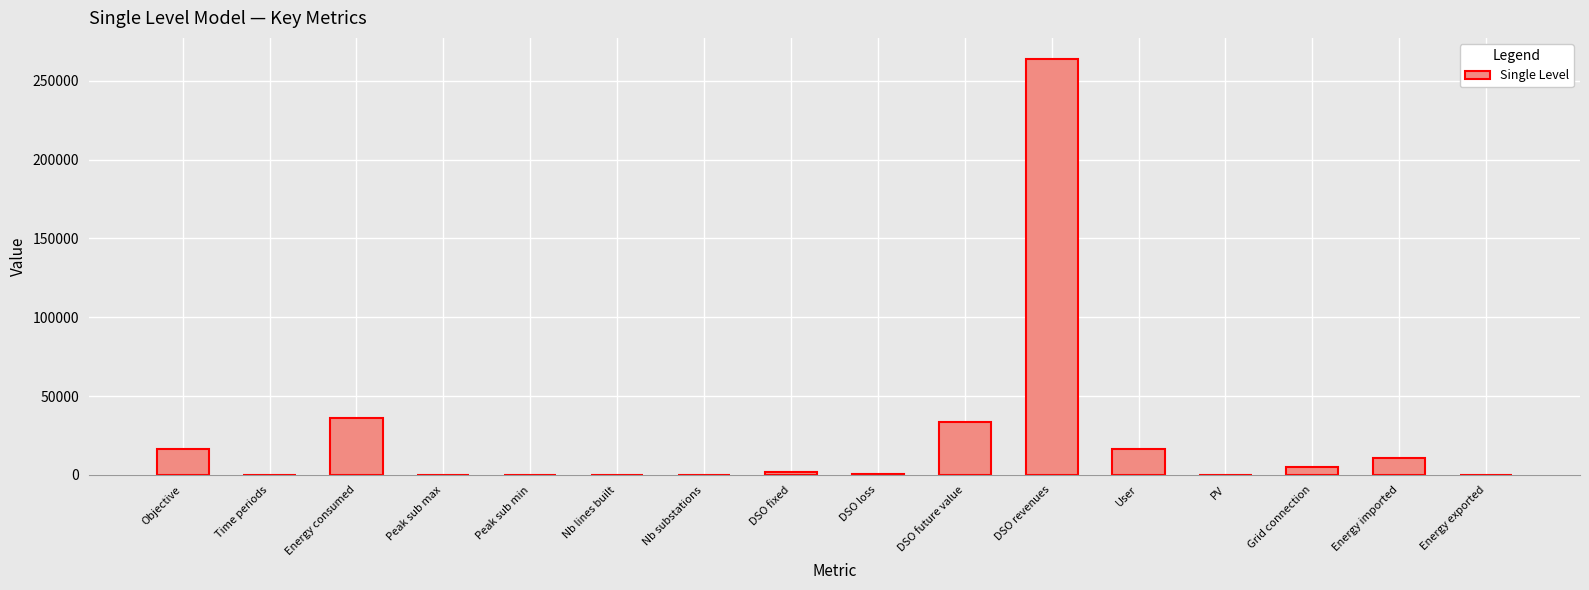

What is the average value?

24043.9